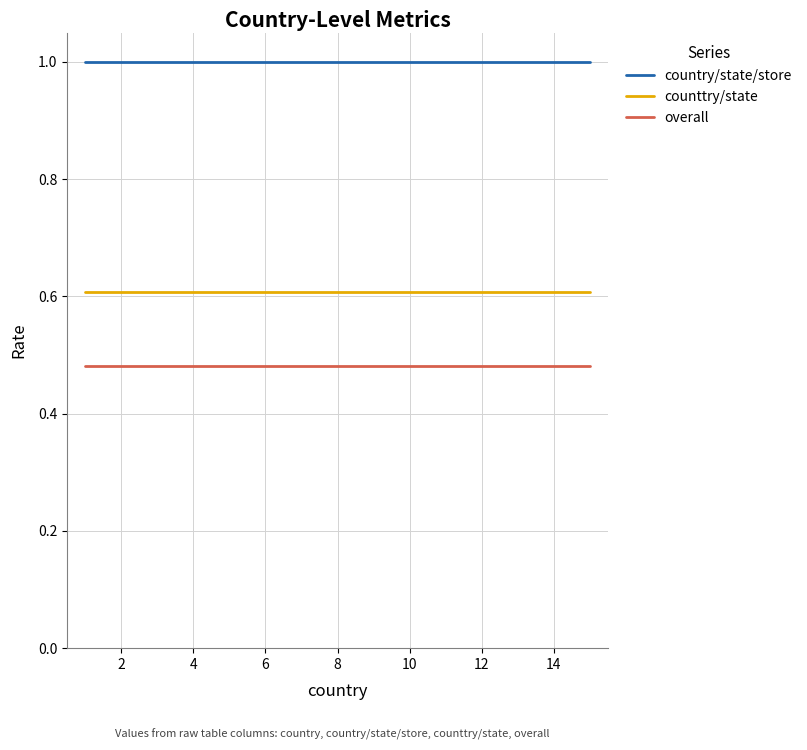

Is this an area chart (filled region under the line)?

No